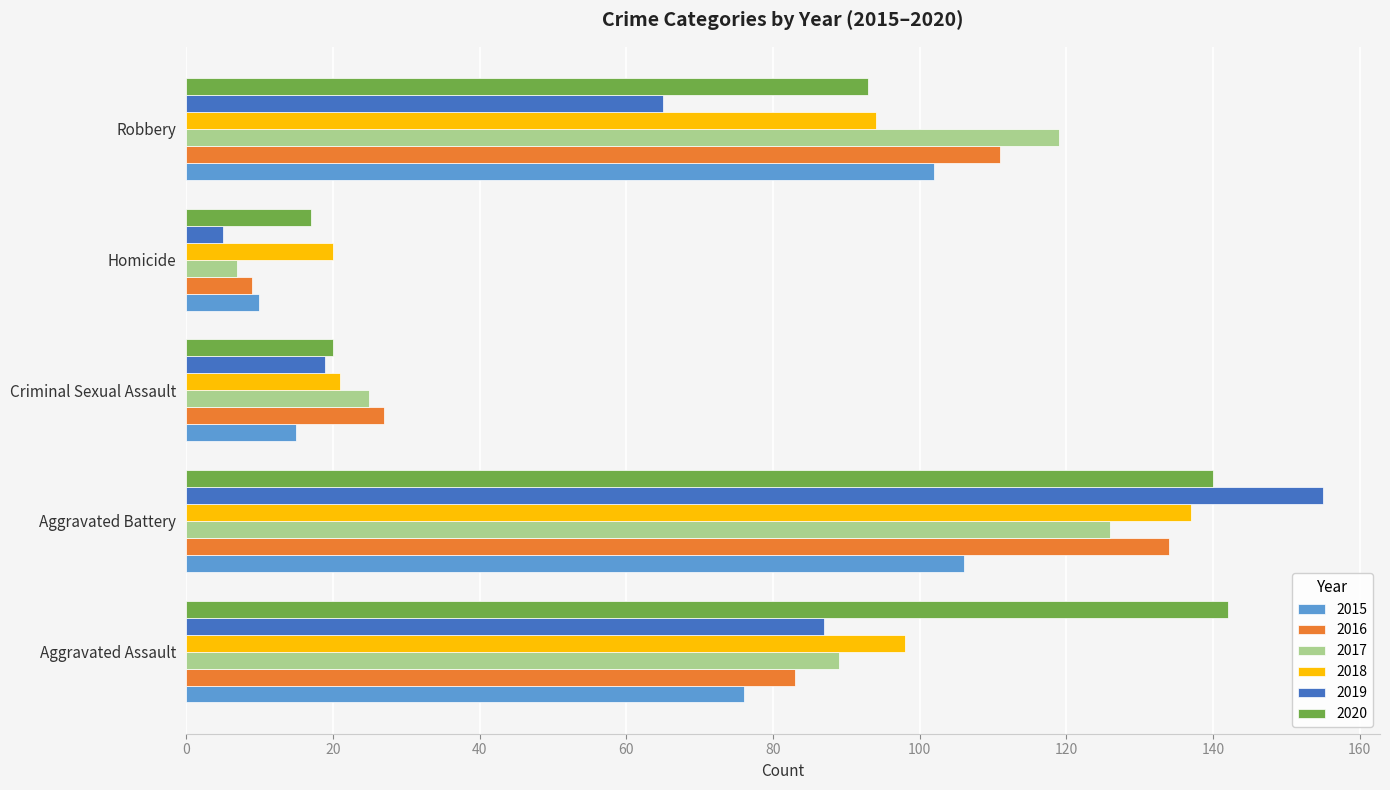

The value of 2017 at Criminal Sexual Assault is 14. True or false?

False